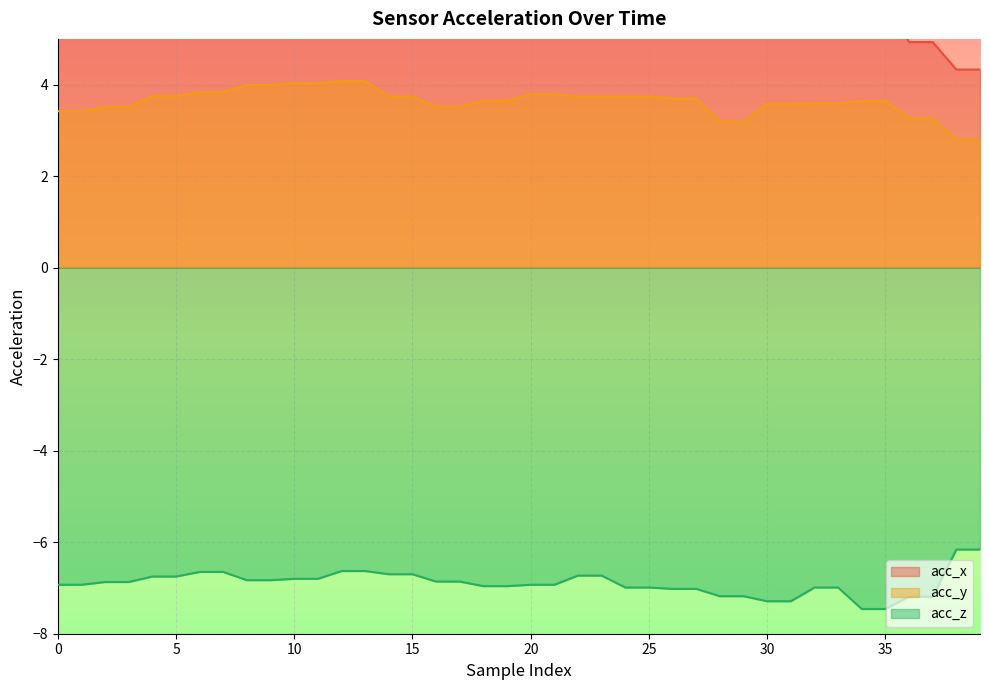

True or false: acc_y and acc_z intersect in this chart.

False